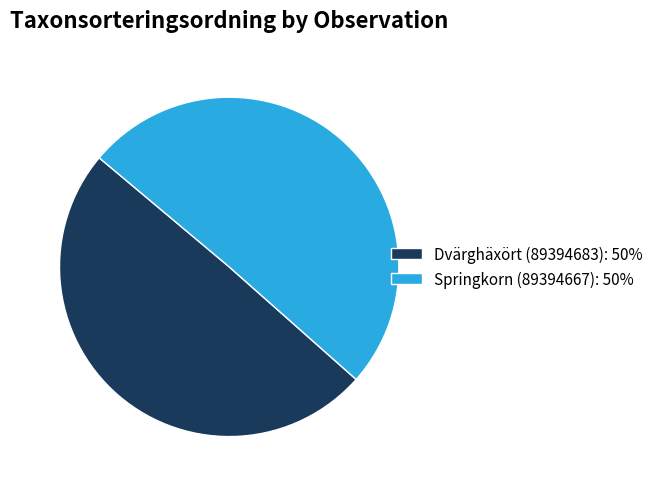

Is the sum of Dvärghäxört (89394683): 50% and Springkorn (89394667): 50% greater than half?

Yes